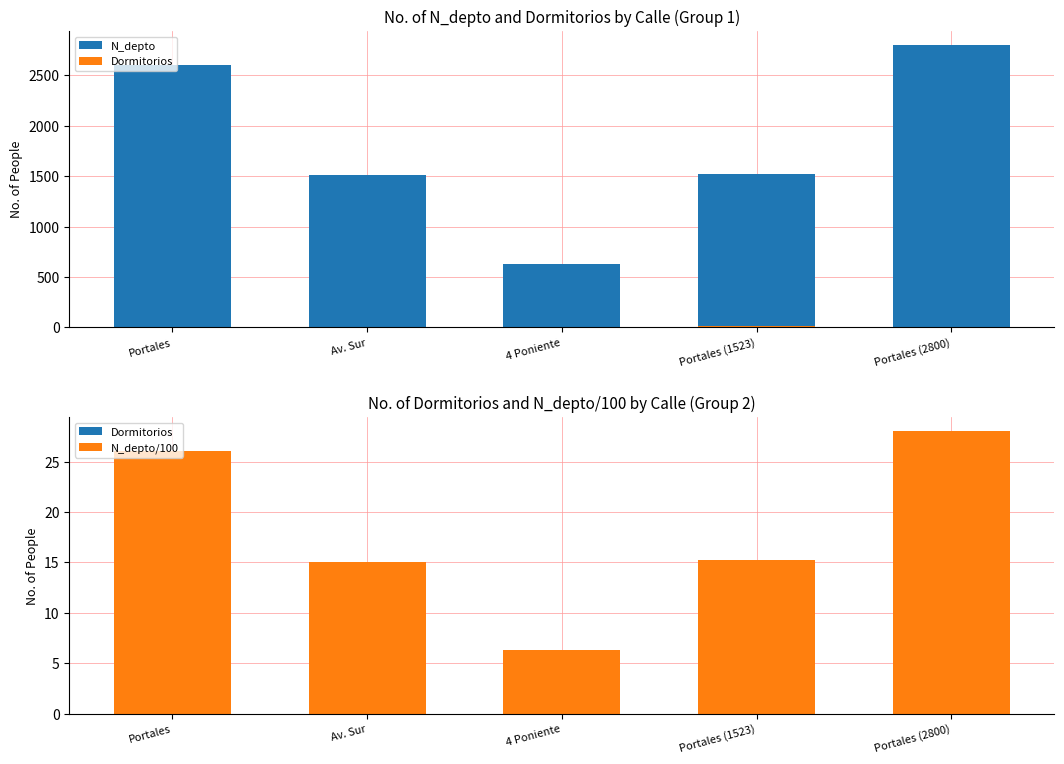

What is the lowest value of the N_depto series?

630.0